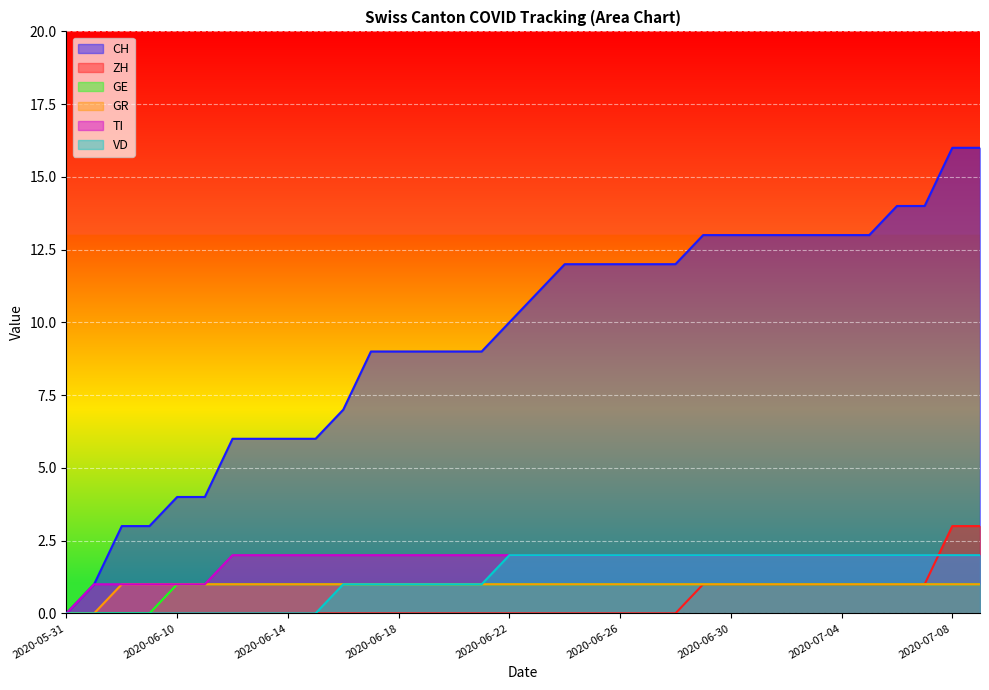

What is the sum of all GR values?

32